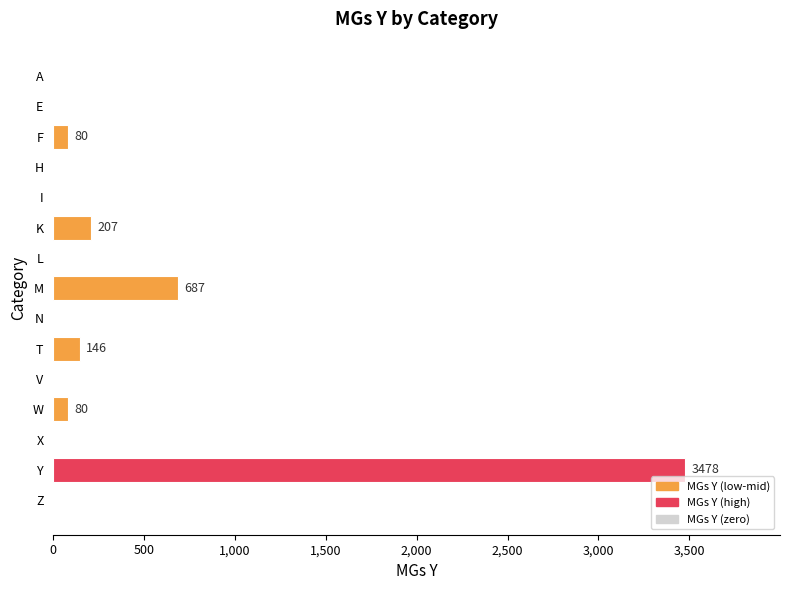

How many values exceed 0?

6